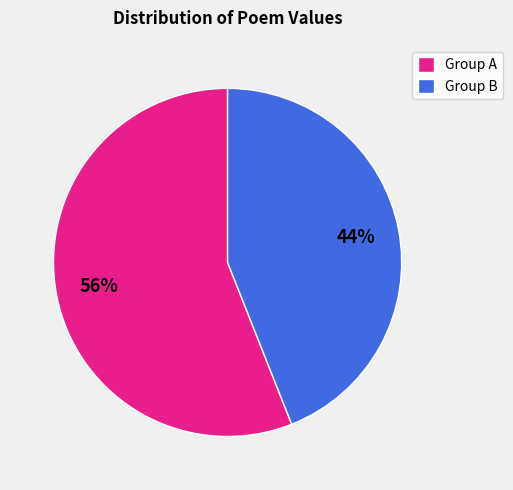

Which category has the smallest portion of the pie?

Group B